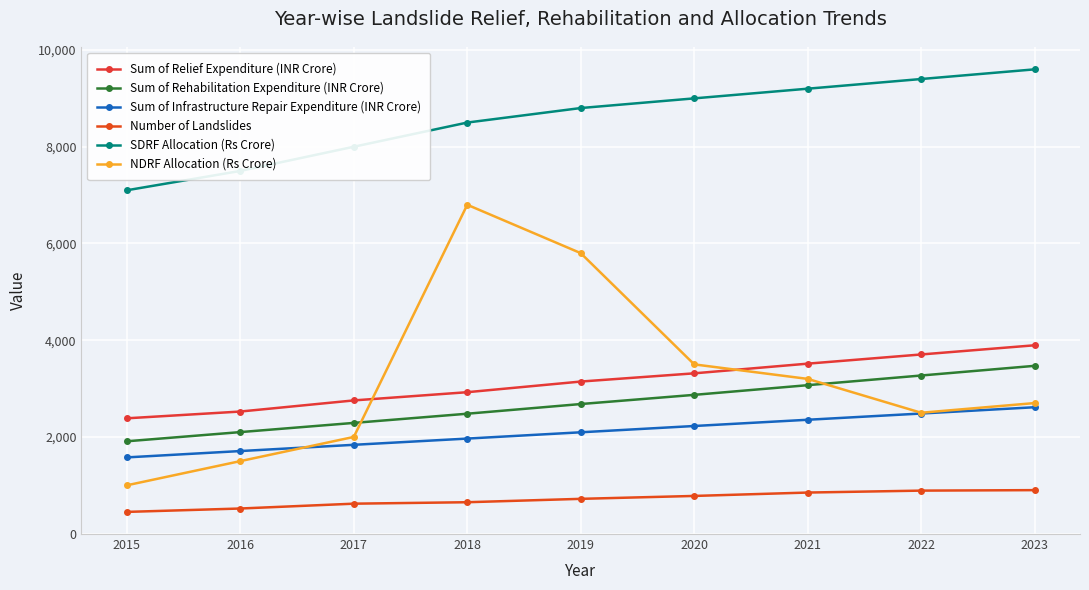

At how many categories does at least one series exceed 7725?

7